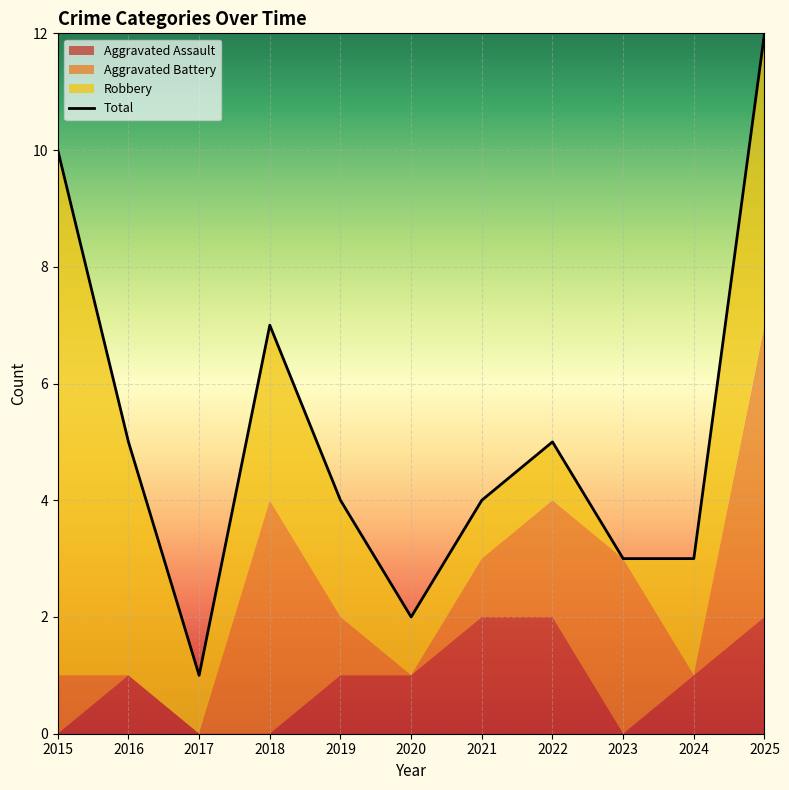

At which category is the sum across all series the highest?

2025